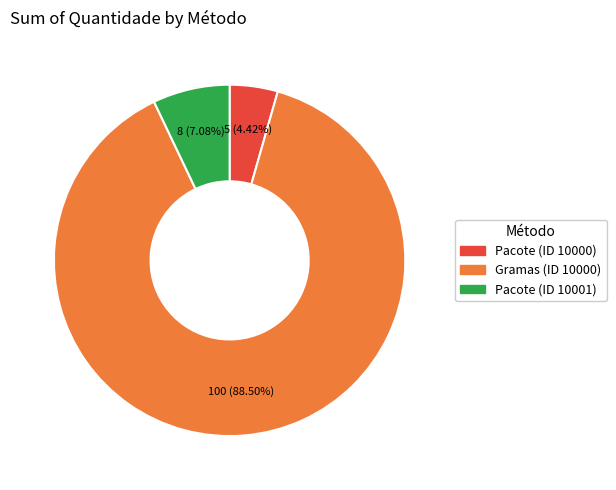

How many segments does this pie chart have?

3